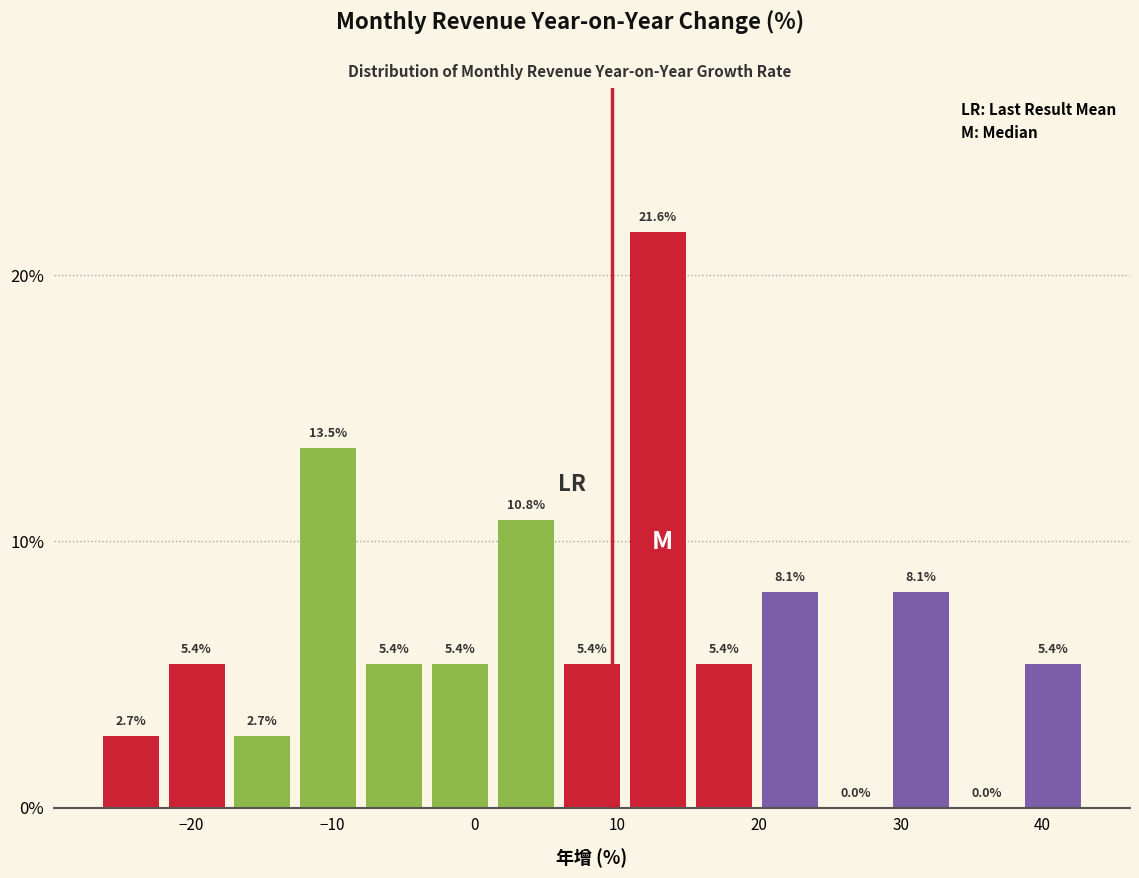

Reading left to right, list every bar in this chart as the range it spans on the x-axis followed by its height. The bar edges are not printed on the chart, so give them approximately, as read against the axis.

-26 to -22: 2.7
-22 to -17: 5.4
-17 to -12: 2.7
-12 to -8: 13.5
-8 to -3: 5.4
-3 to 2: 5.4
2 to 6: 10.8
6 to 11: 5.4
11 to 16: 21.6
16 to 20: 5.4
20 to 25: 8.1
25 to 29: 0.0
29 to 34: 8.1
34 to 39: 0.0
39 to 43: 5.4